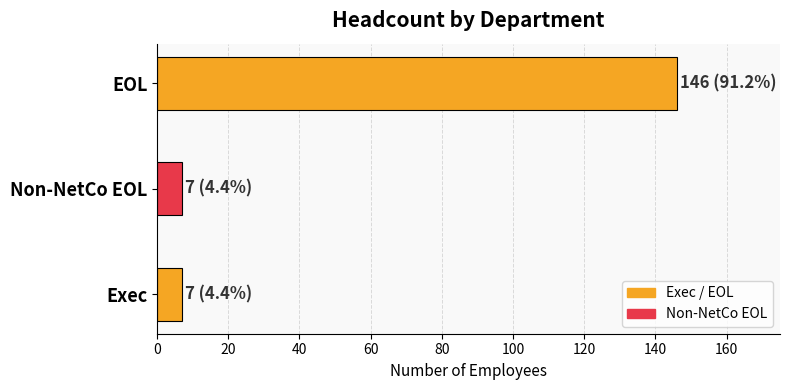

Reading top to bottom, transcribe all the data shown in this chart.

EOL=146	Non-NetCo EOL=7	Exec=7